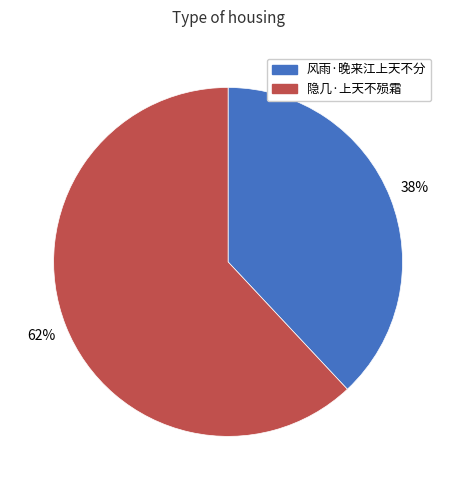

Count the number of slices in the pie.

2